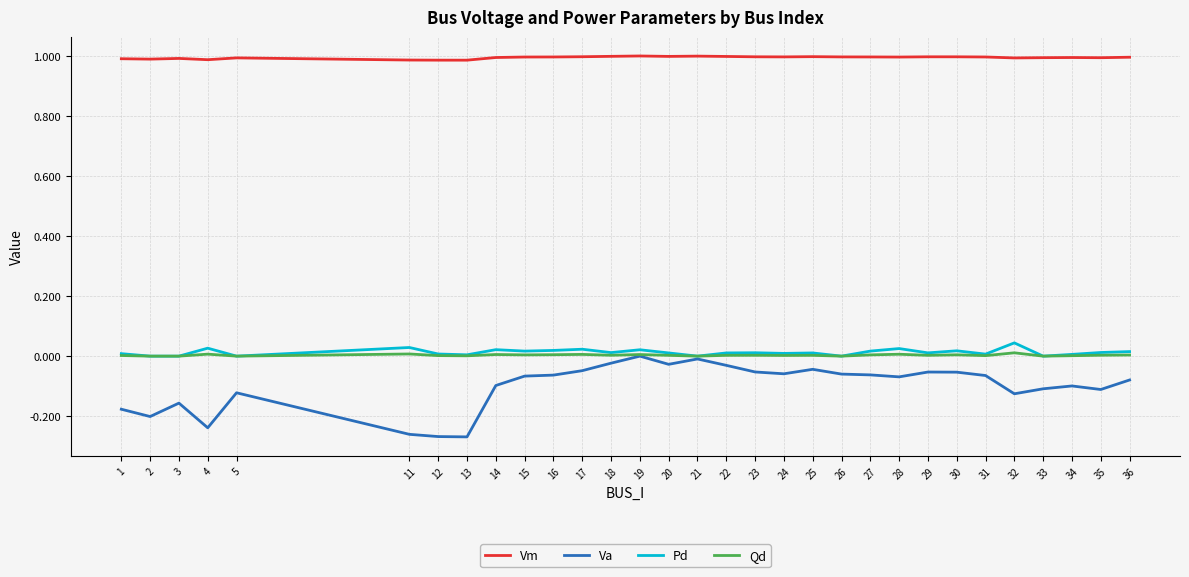

Is the value of Va at 32 greater than the value of Pd at 24?

No